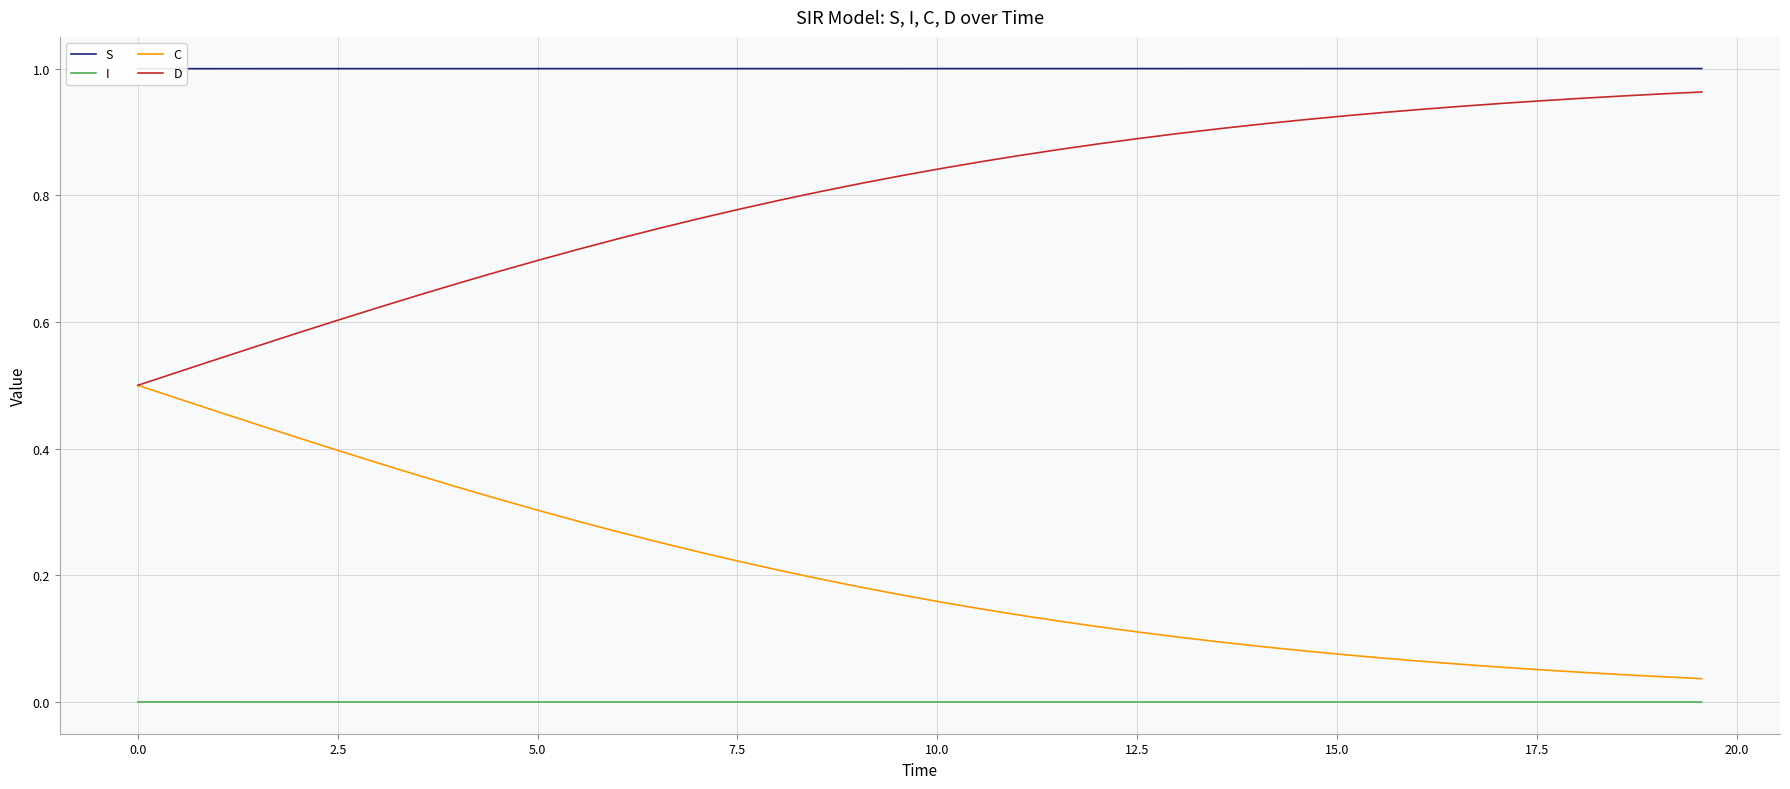

True or false: D and I cross at least once.

False